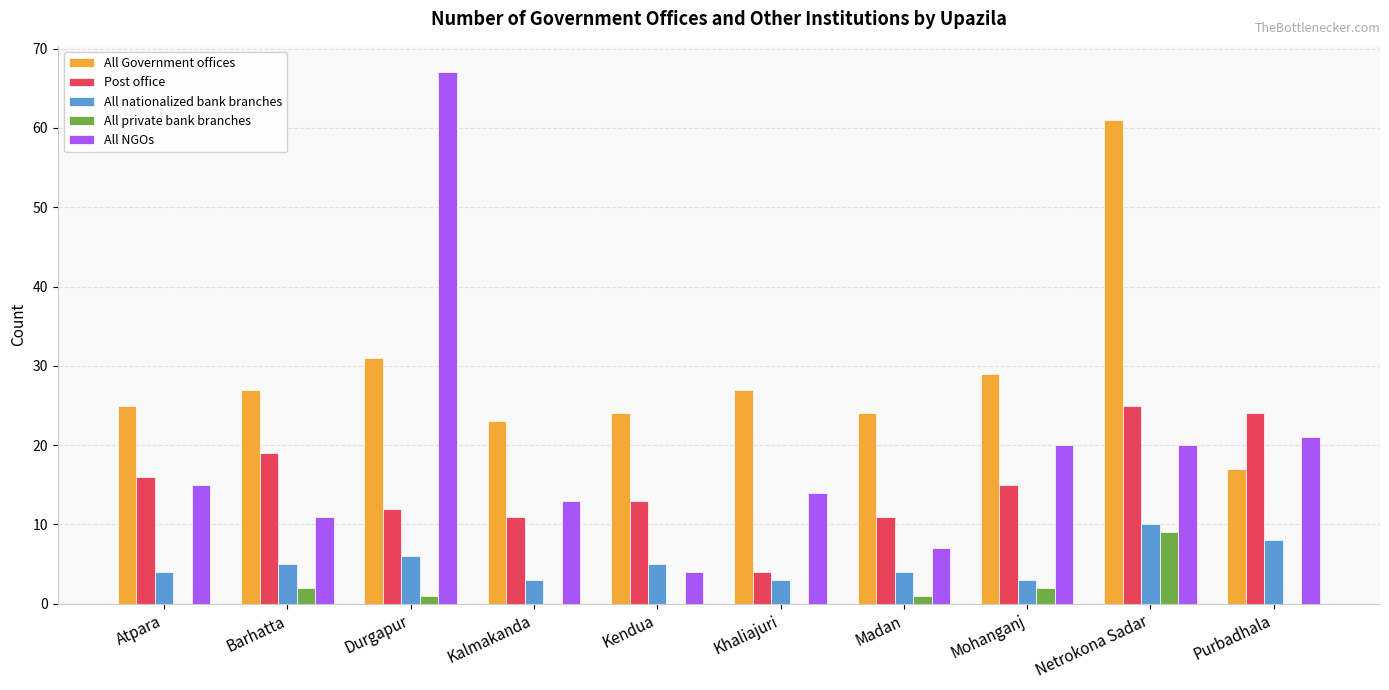

Between Barhatta and Durgapur, which series saw the biggest shift?

All NGOs